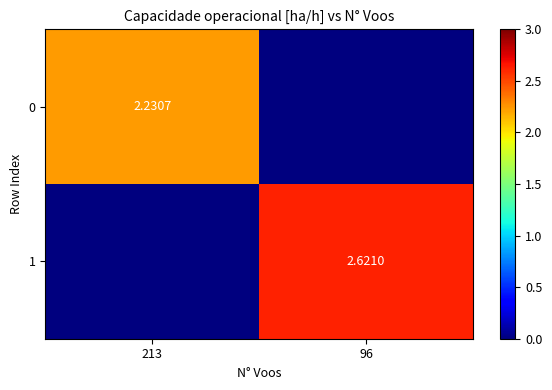

List the series in order of their overall mean, lowest first.

0, 1